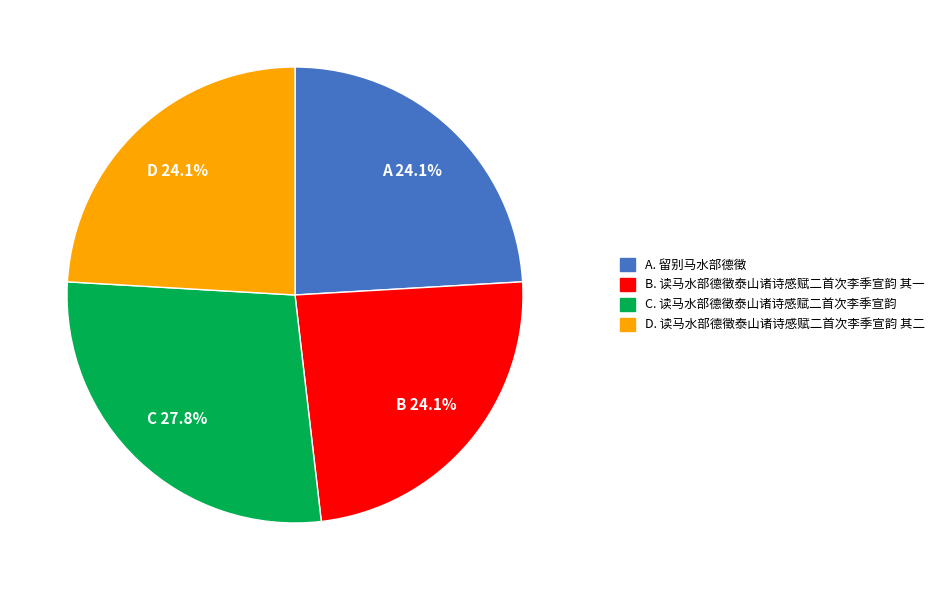

Does any single category account for the majority?

No